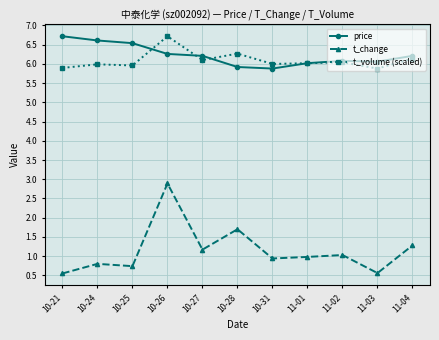

What is the smallest value displayed?

0.6